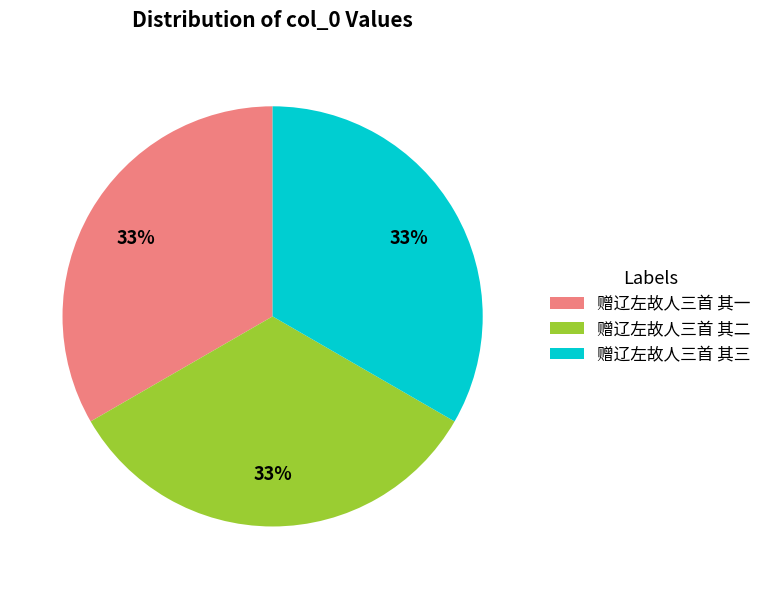

To the nearest percent, what portion does 赠辽左故人三首 其一 represent?

33%